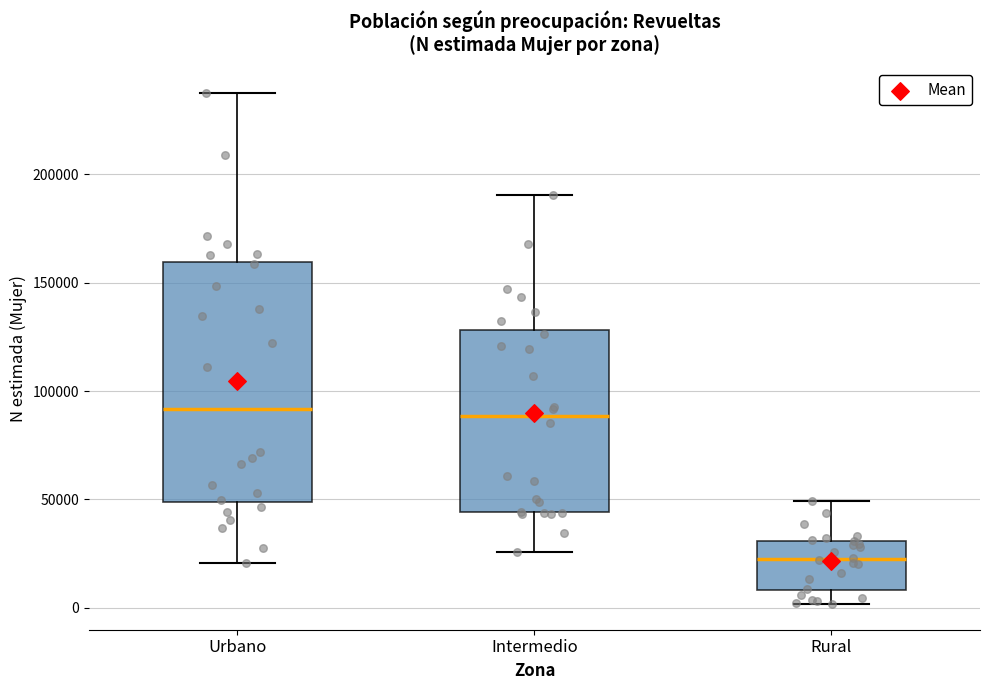

Where does the median line of the box for Intermedio sit on the y-axis? The values are not printed on the chart, so give them approximately, as read against the axis.

90000